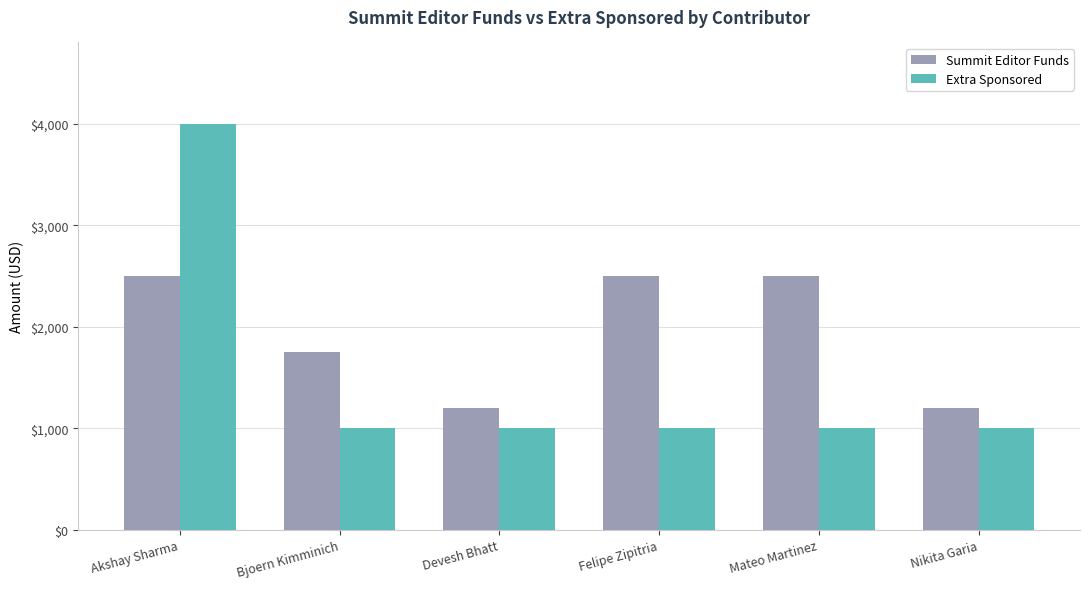

True or false: Extra Sponsored has a value of 272 at Devesh Bhatt.

False